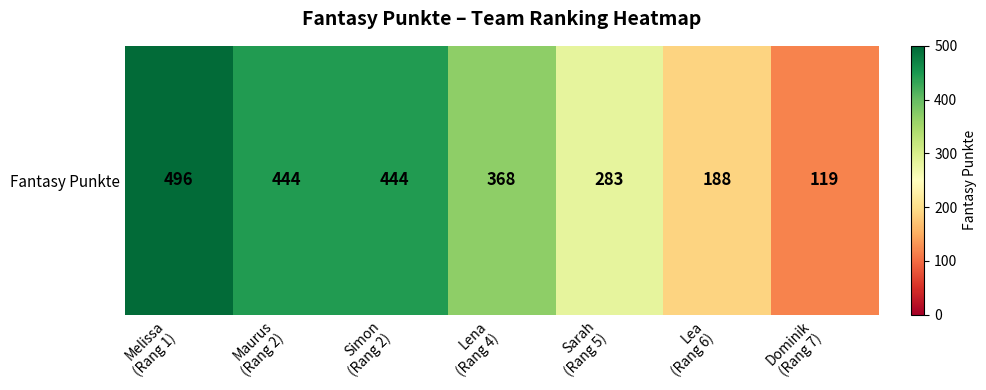

What is the greatest value displayed?

496